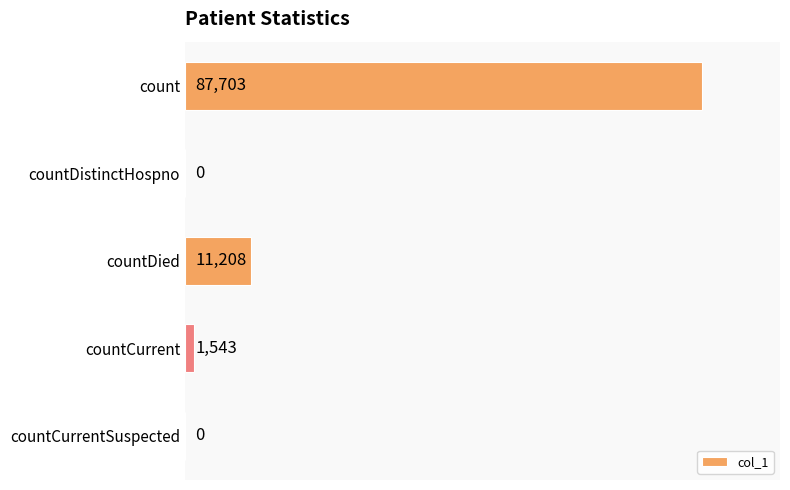

What is the sum of all values?

100454